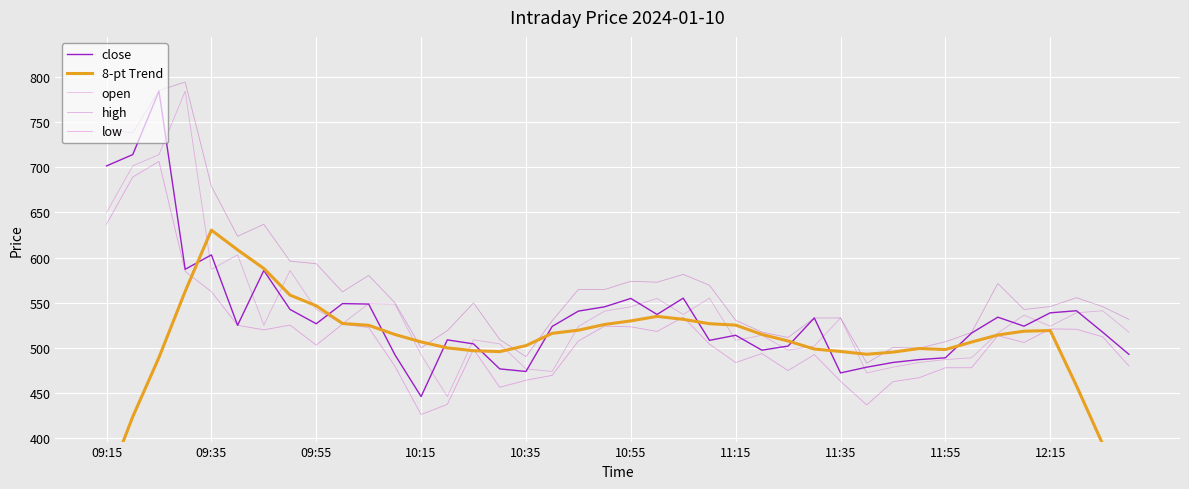

Which series changed the most between 22 and 29?

high